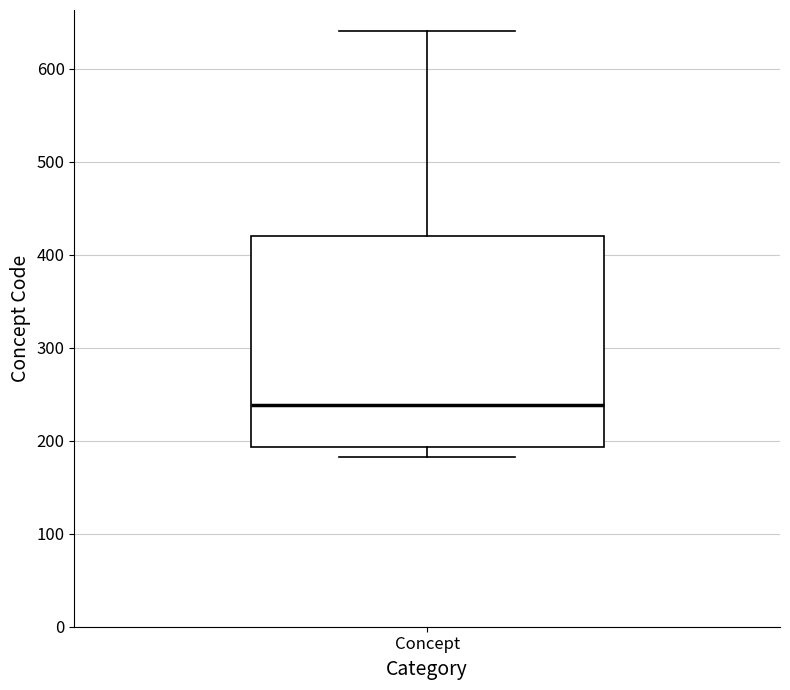

Transcribe this box plot: give where the median line is, the range the box spans, and where the two whiskers end, as read against the y-axis. The values are not printed on the chart, so give them approximately, as read against the axis.

median 240, box 190 to 420, whiskers 180 to 640